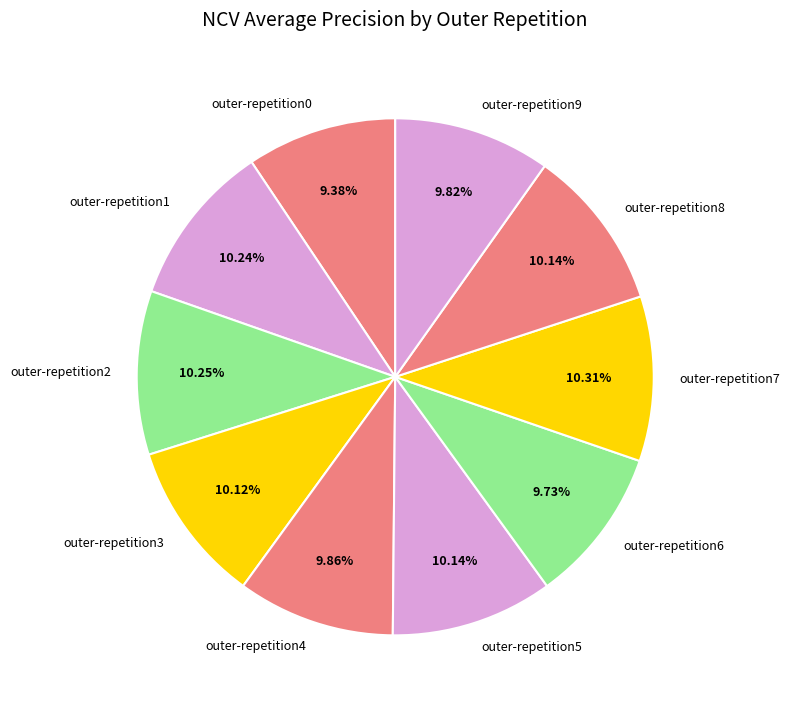

To the nearest percent, what percentage of the pie is outer-repetition1?

10%